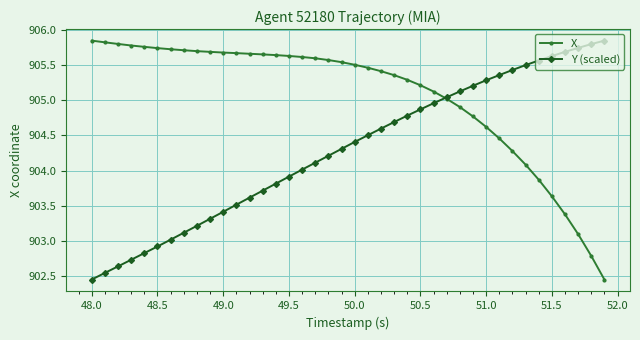

What are all the series names shown in the legend?

X, Y (scaled)